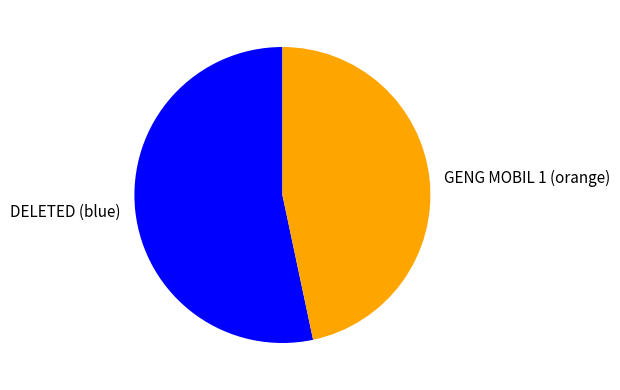

Between DELETED (blue) and GENG MOBIL 1 (orange), which is larger?

DELETED (blue)